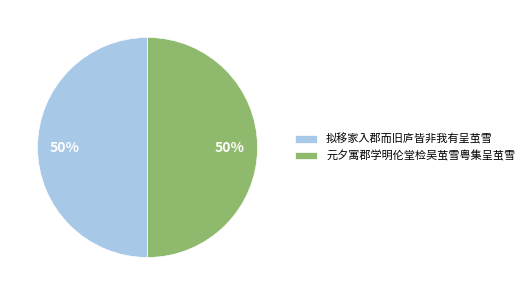

Approximately how many times larger is the value at 元夕寓郡学明伦堂检吴茧雪粤集呈茧雪 compared to 拟移家入郡而旧庐皆非我有呈茧雪?

1.0